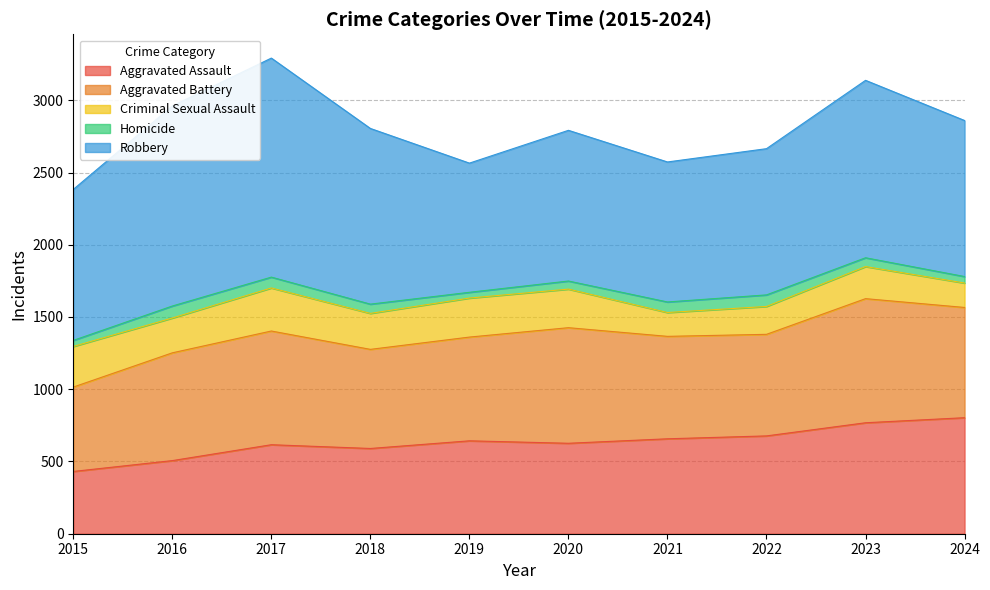

Which series has the largest range (max minus min)?

Robbery